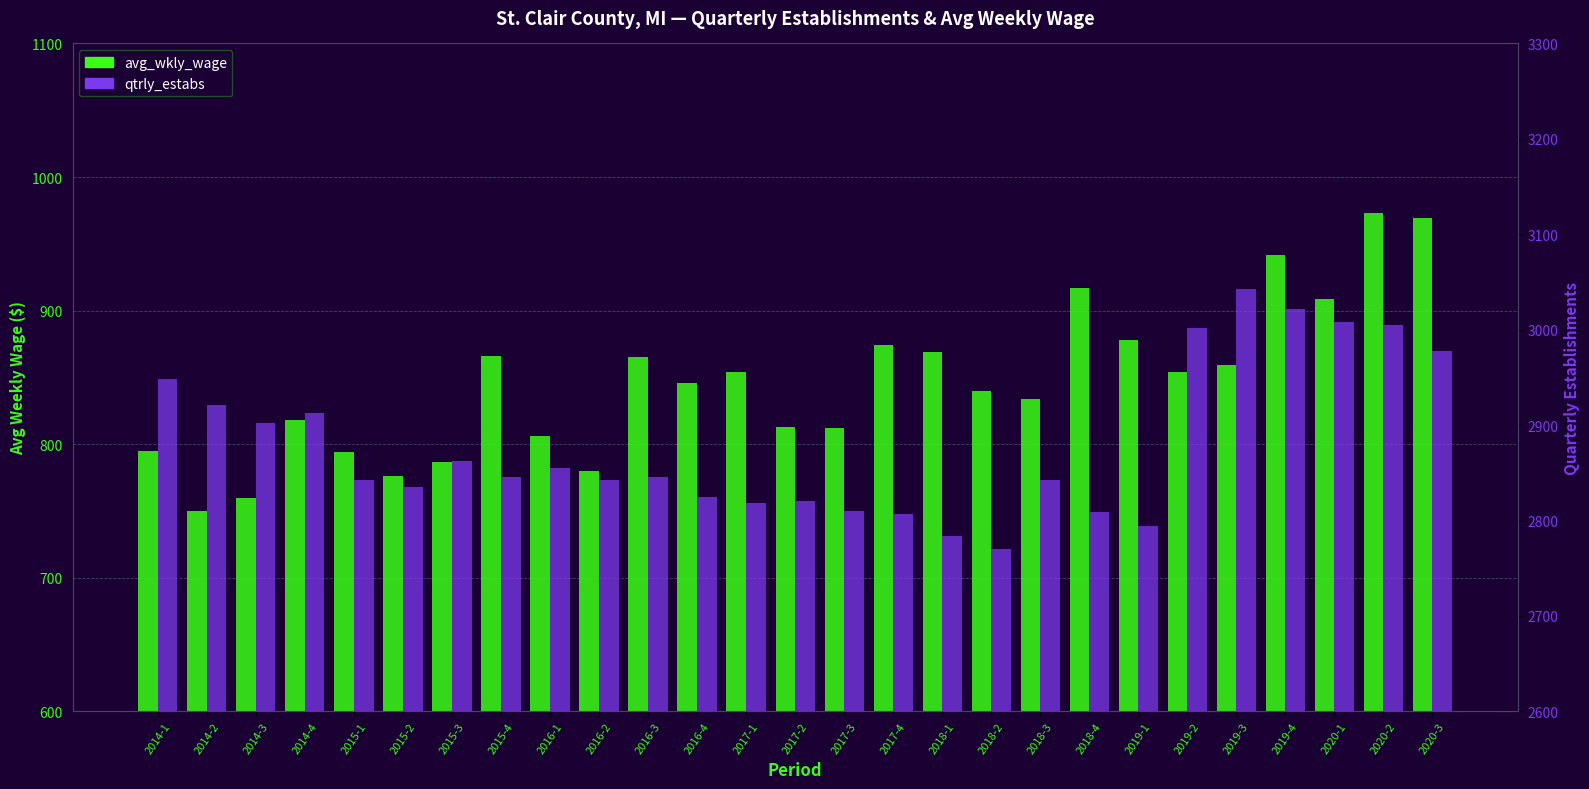

How many values in the avg_wkly_wage series are below 846?

13